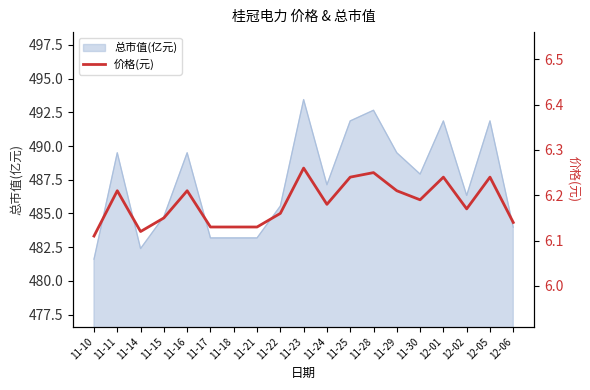

True or false: the data shows 9.6 at 11-17.

False